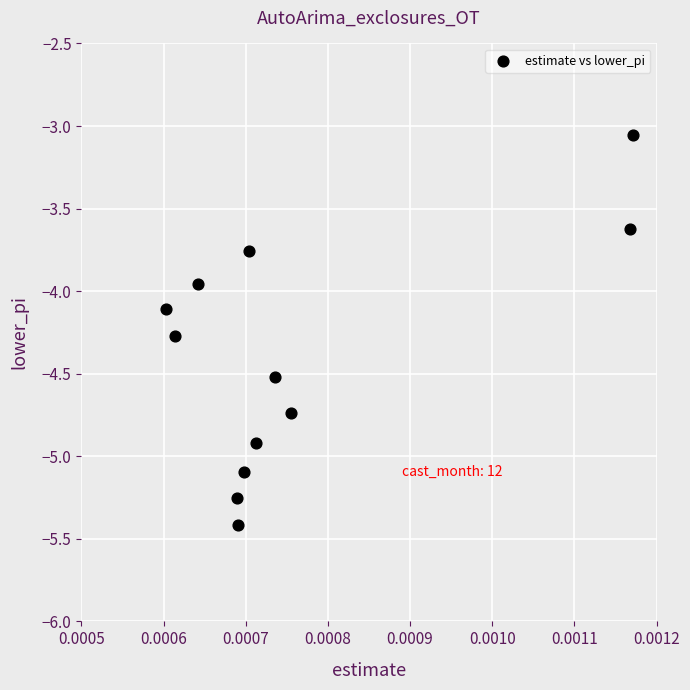

What is the average Y value?

-4.4